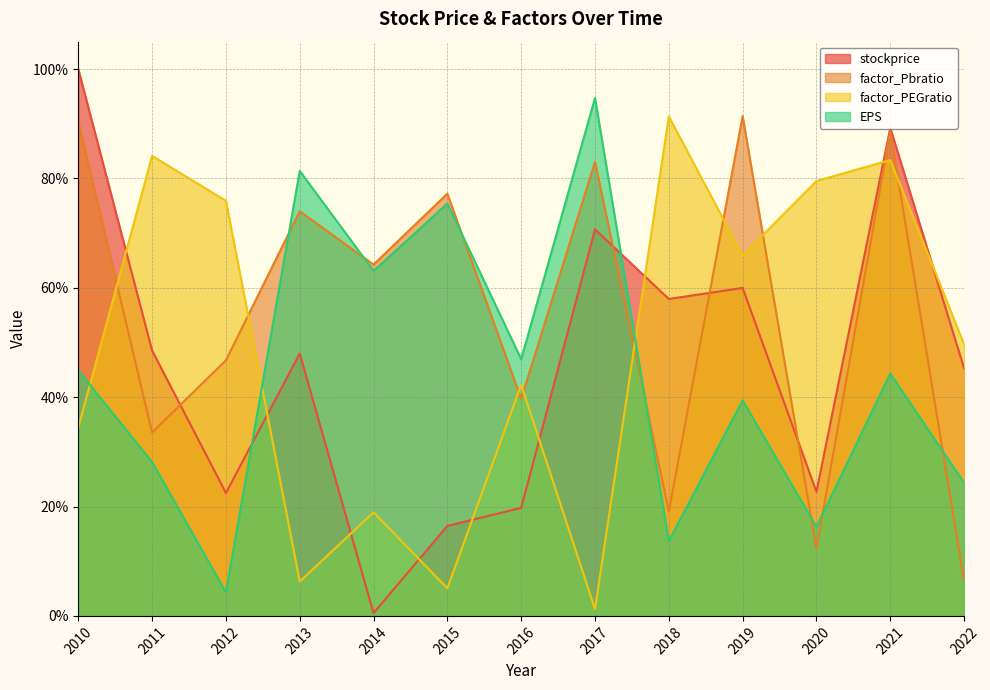

Is it true that factor_Pbratio equals 0.6 at 2016?

False